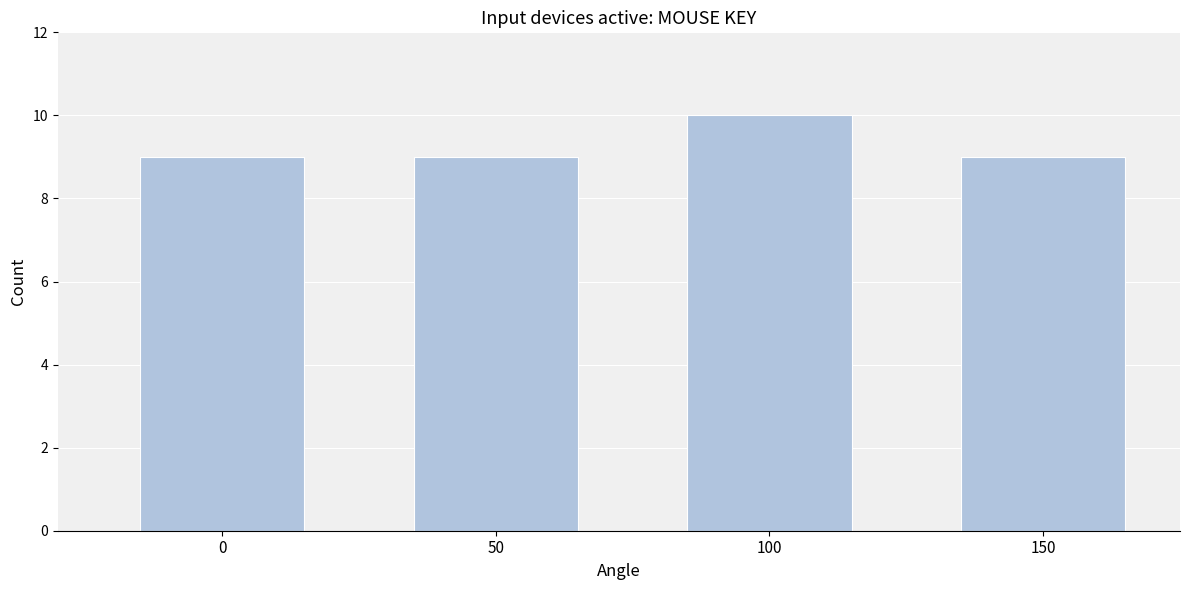

Reading left to right, transcribe all the data shown in this chart.

0=9	50=9	100=10	150=9